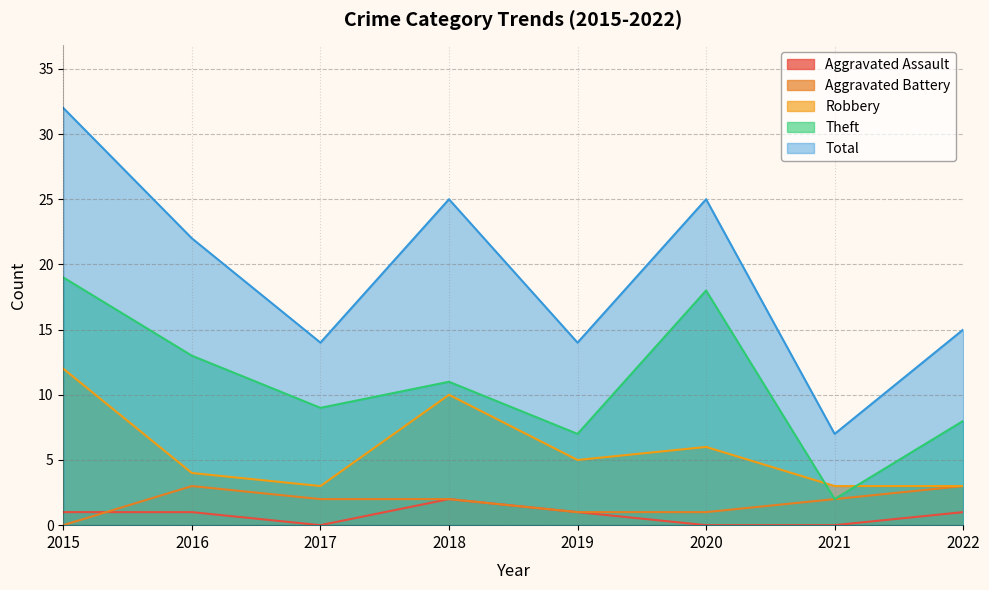

How many lines are shown in the chart?

5